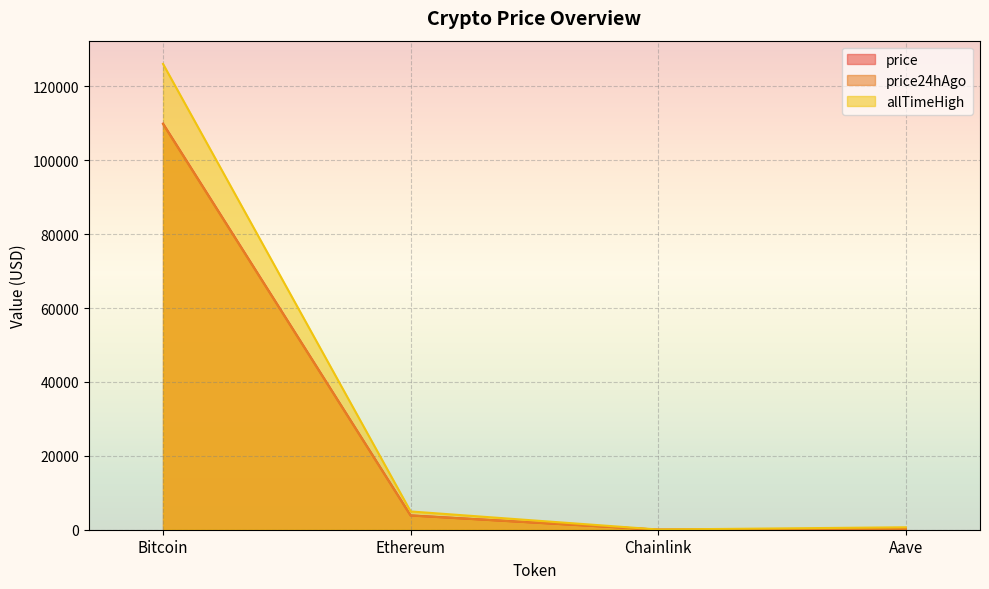

Which series has the largest total across all categories?

allTimeHigh